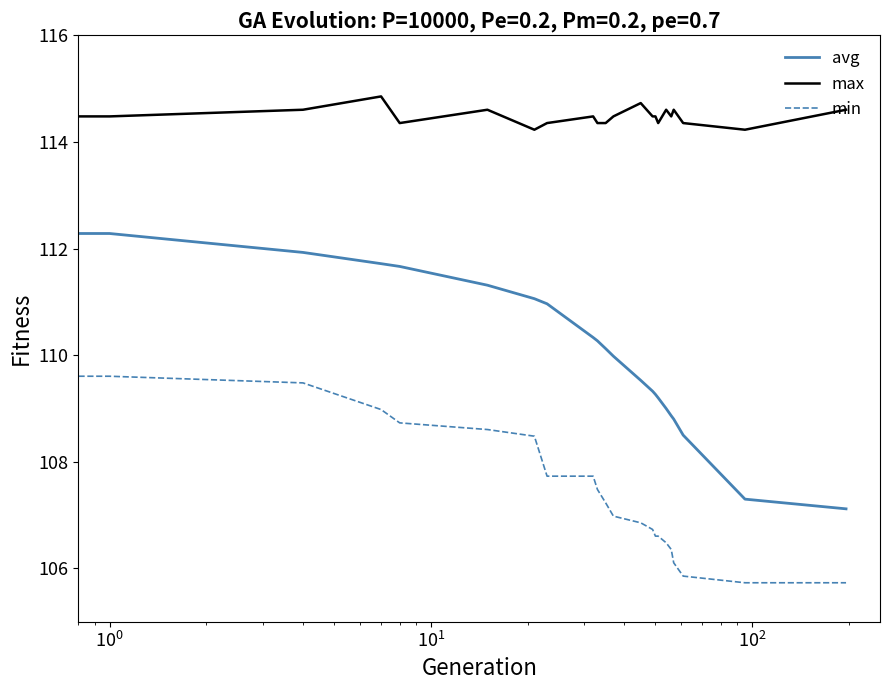

What are all the series names shown in the legend?

avg, max, min